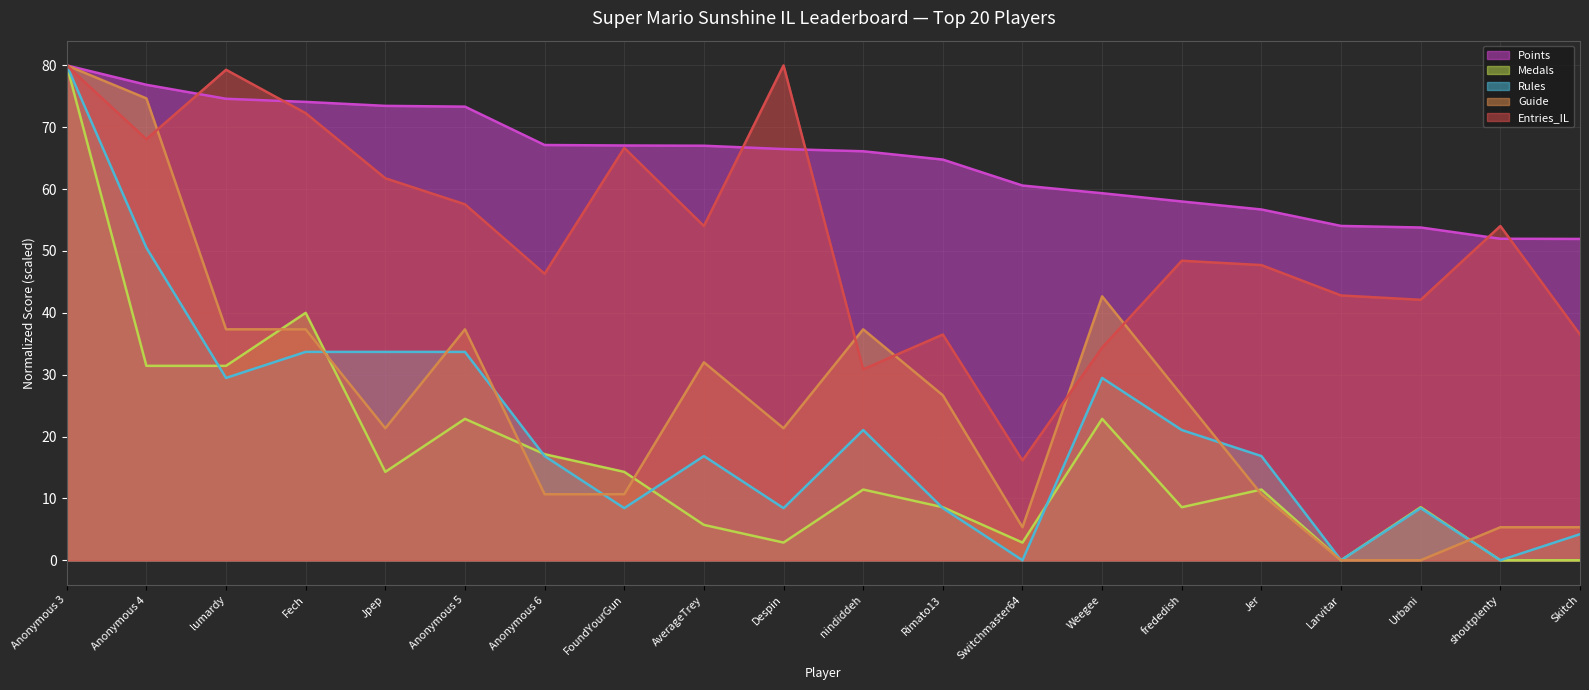

Reading left to right, transcribe all the data shown in this chart.

Points (line): Anonymous 3=80.0	Anonymous 4=76.9	lumardy=74.6	Fech=74.1	Jpep=73.5	Anonymous 5=73.3	Anonymous 6=67.1	FoundYourGun=67.1	AverageTrey=67.0	Despin=66.5	nindiddeh=66.1	Rimato13=64.8	Switchmaster64=60.6	Weegee=59.3	frededish=58.0	Jer=56.7	Larvitar=54.0	Urbani=53.8	shoutplenty=52.0	Skitch=51.9
Medals (line): Anonymous 3=80.0	Anonymous 4=31.4	lumardy=31.4	Fech=40.0	Jpep=14.3	Anonymous 5=22.9	Anonymous 6=17.1	FoundYourGun=14.3	AverageTrey=5.7	Despin=2.9	nindiddeh=11.4	Rimato13=8.6	Switchmaster64=2.9	Weegee=22.9	frededish=8.6	Jer=11.4	Larvitar=0.0	Urbani=8.6	shoutplenty=0.0	Skitch=0.0
Rules (line): Anonymous 3=80.0	Anonymous 4=50.5	lumardy=29.5	Fech=33.7	Jpep=33.7	Anonymous 5=33.7	Anonymous 6=16.8	FoundYourGun=8.4	AverageTrey=16.8	Despin=8.4	nindiddeh=21.1	Rimato13=8.4	Switchmaster64=0.0	Weegee=29.5	frededish=21.1	Jer=16.8	Larvitar=0.0	Urbani=8.4	shoutplenty=0.0	Skitch=4.2
Guide (line): Anonymous 3=80.0	Anonymous 4=74.7	lumardy=37.3	Fech=37.3	Jpep=21.3	Anonymous 5=37.3	Anonymous 6=10.7	FoundYourGun=10.7	AverageTrey=32.0	Despin=21.3	nindiddeh=37.3	Rimato13=26.7	Switchmaster64=5.3	Weegee=42.7	frededish=26.7	Jer=10.7	Larvitar=0.0	Urbani=0.0	shoutplenty=5.3	Skitch=5.3
Entries_IL (line): Anonymous 3=80.0	Anonymous 4=68.1	lumardy=79.3	Fech=72.3	Jpep=61.8	Anonymous 5=57.5	Anonymous 6=46.3	FoundYourGun=66.7	AverageTrey=54.0	Despin=80.0	nindiddeh=30.9	Rimato13=36.5	Switchmaster64=16.1	Weegee=34.4	frededish=48.4	Jer=47.7	Larvitar=42.8	Urbani=42.1	shoutplenty=54.0	Skitch=36.5